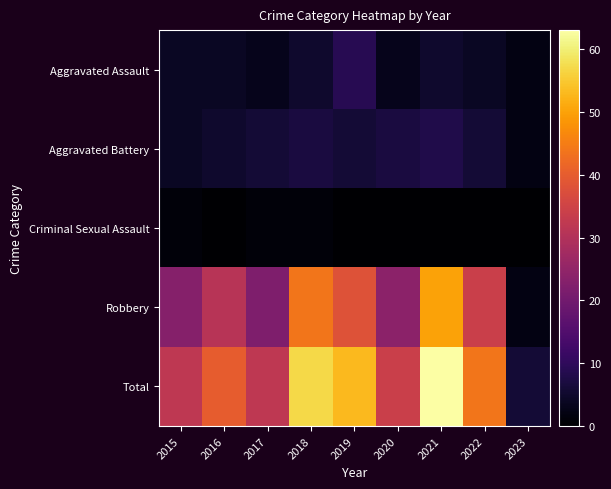

What is the maximum value shown in the chart?

63